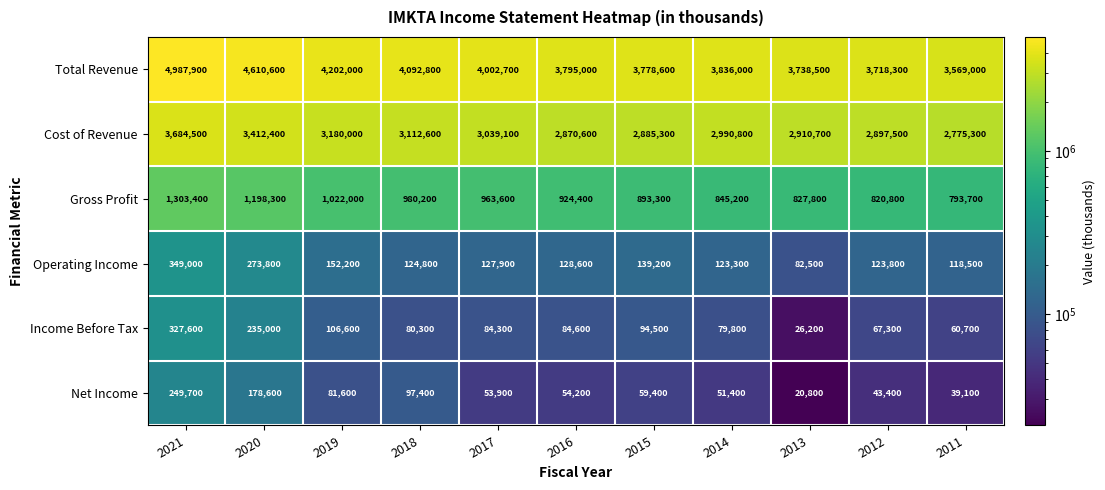

Which series has the largest range (max minus min)?

Total Revenue